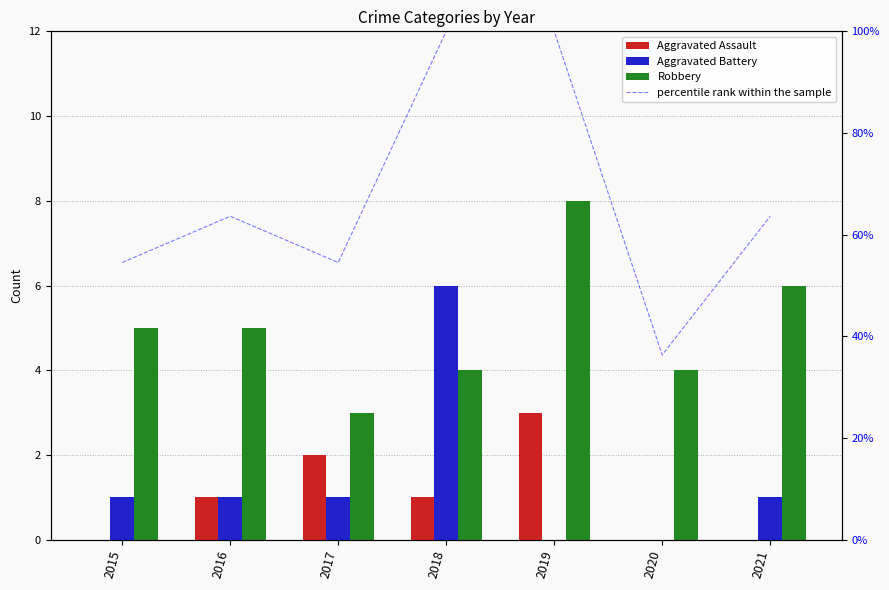

Where does the Aggravated Battery series first go above 1?

2018